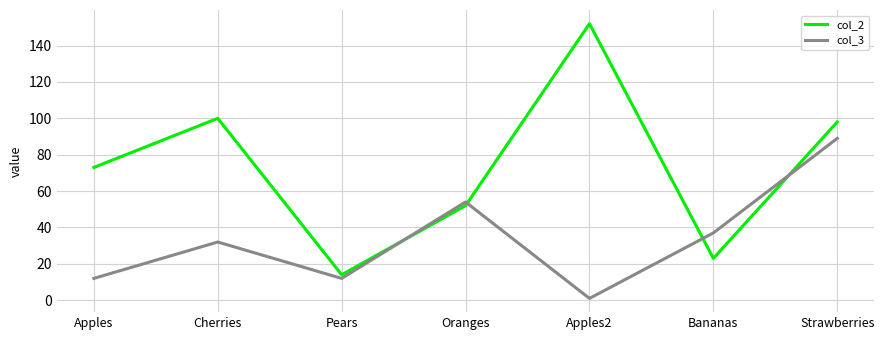

Reading left to right, what are all the values shown in this chart?

col_2: 73	100	14	52	152	23	98
col_3: 12	32	12	54	1	37	89